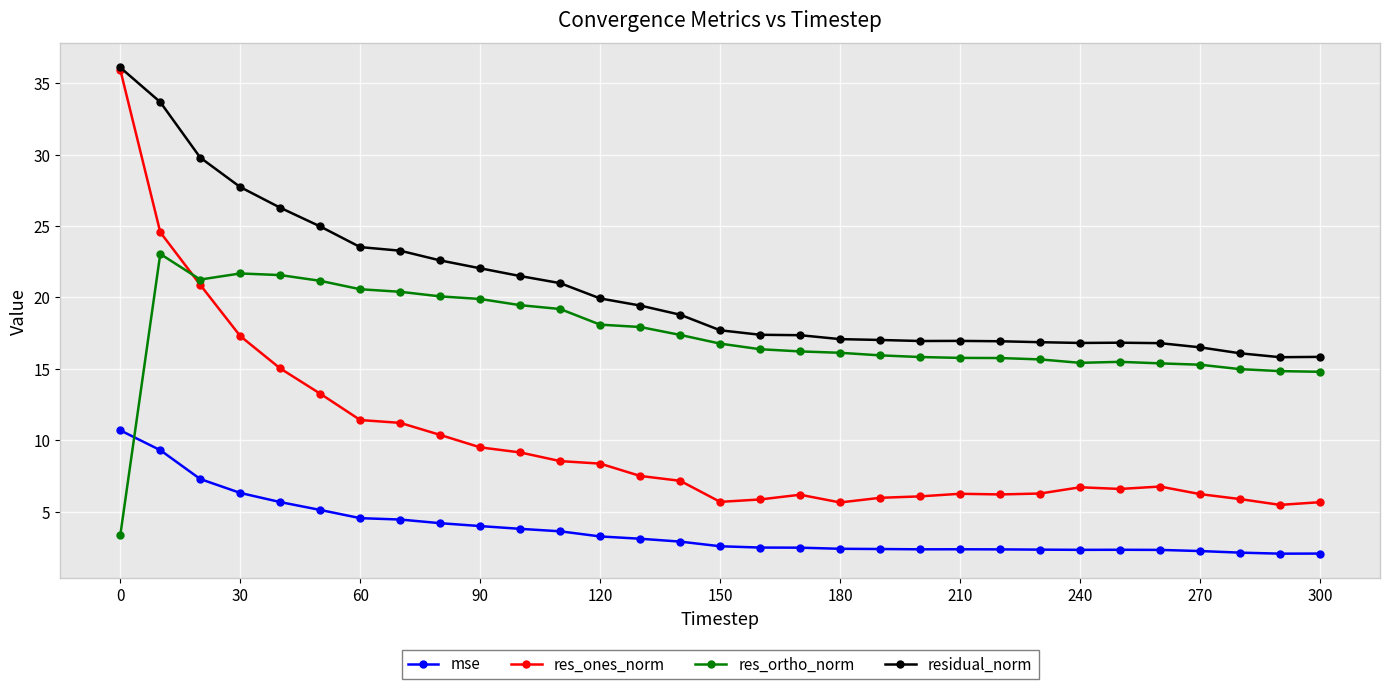

What are all the series names shown in the legend?

mse, res_ones_norm, res_ortho_norm, residual_norm